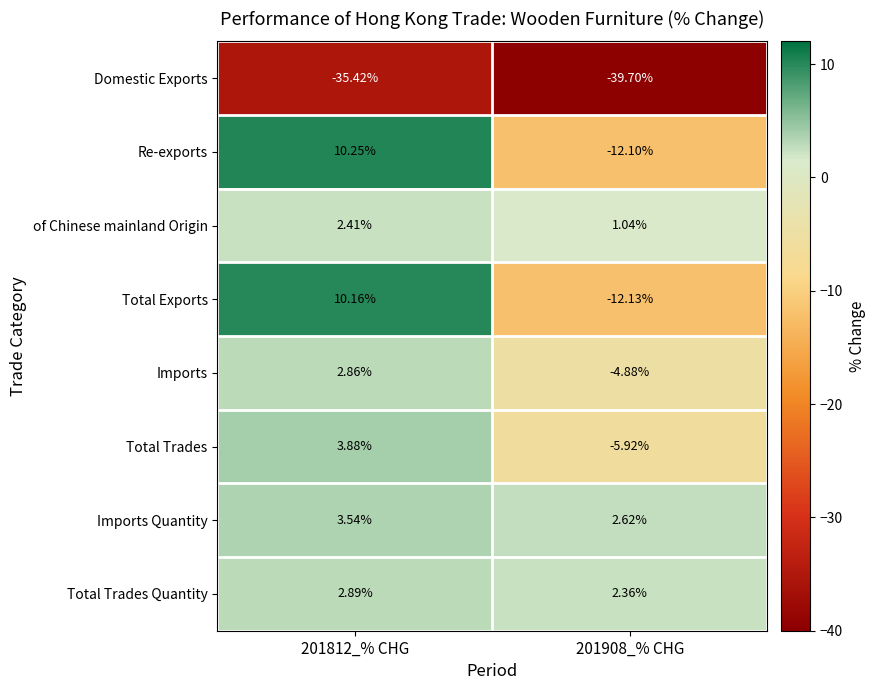

At how many categories does at least one series exceed 0?

2